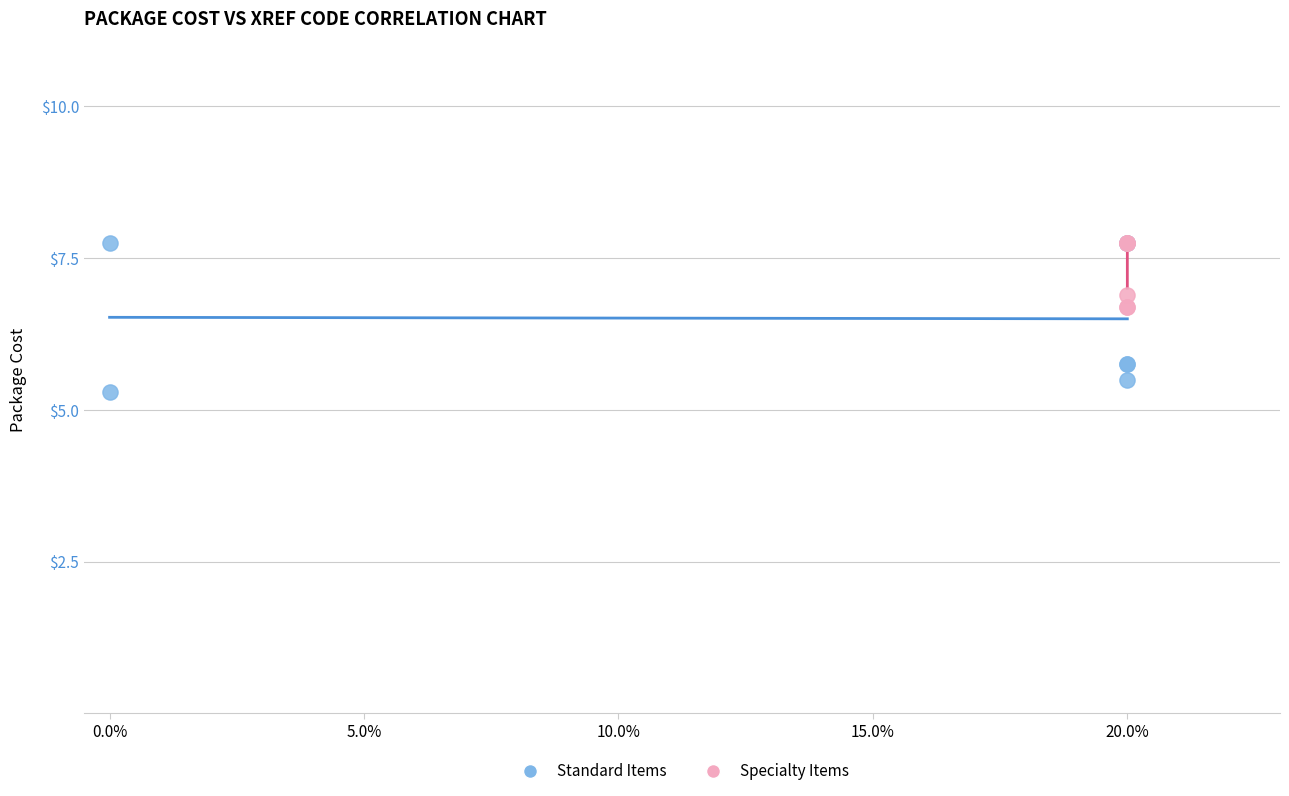

Which series has the largest Y range (max minus min)?

Standard Items